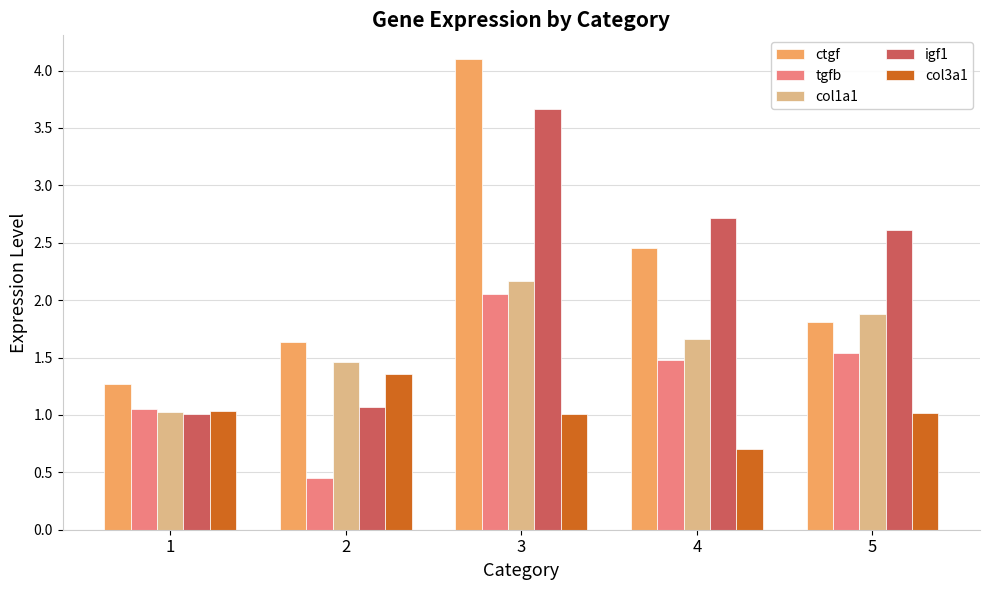

The value of igf1 at 4 is 1.6. True or false?

False